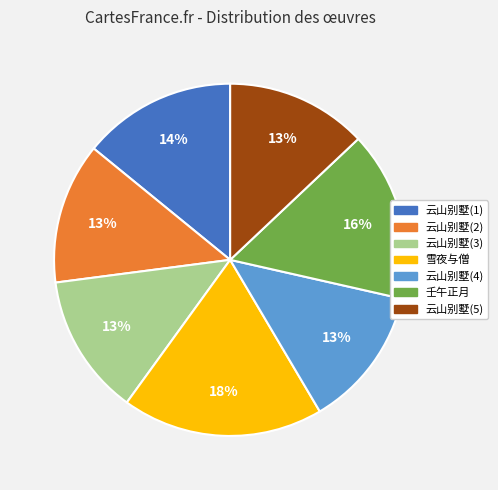

Does any single category account for the majority?

No